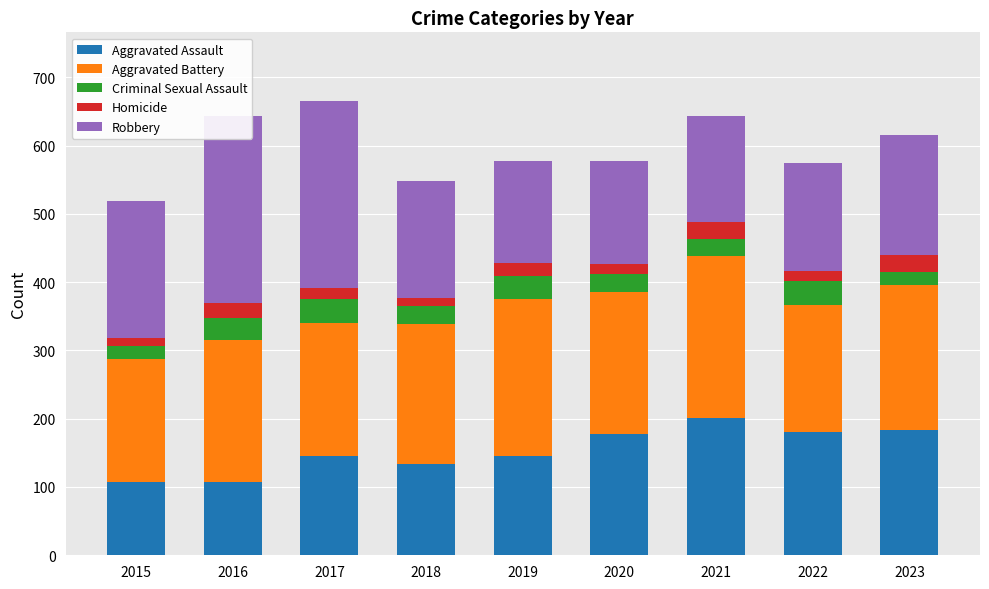

Which series has the largest range (max minus min)?

Robbery